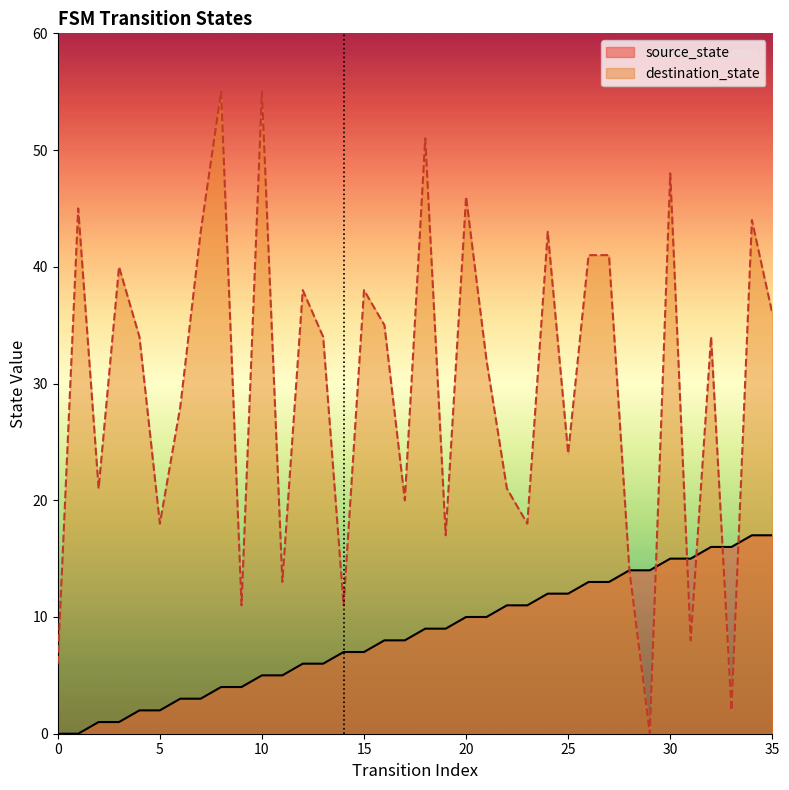

Which series has the largest total across all categories?

destination_state